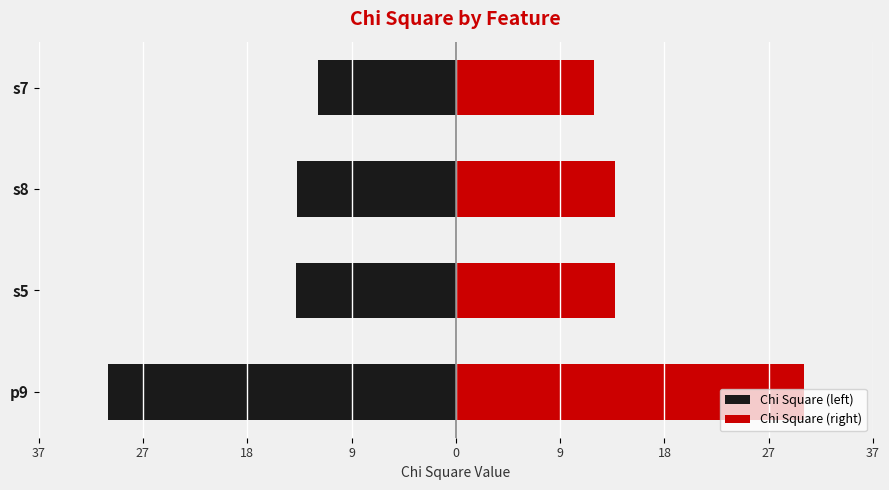

Rank the series by their maximum value, from lowest to highest.

Chi Square (left), Chi Square (right)